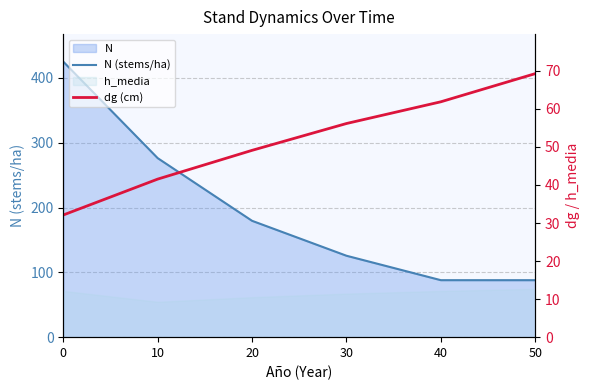

Reading left to right, what are all the values shown in this chart?

N (stems/ha): 0=425.1	10=276.3	20=179.5	30=125.7	40=87.9	50=87.9
dg (cm): 0=32.1	10=41.5	20=49.1	30=56.1	40=61.9	50=69.3